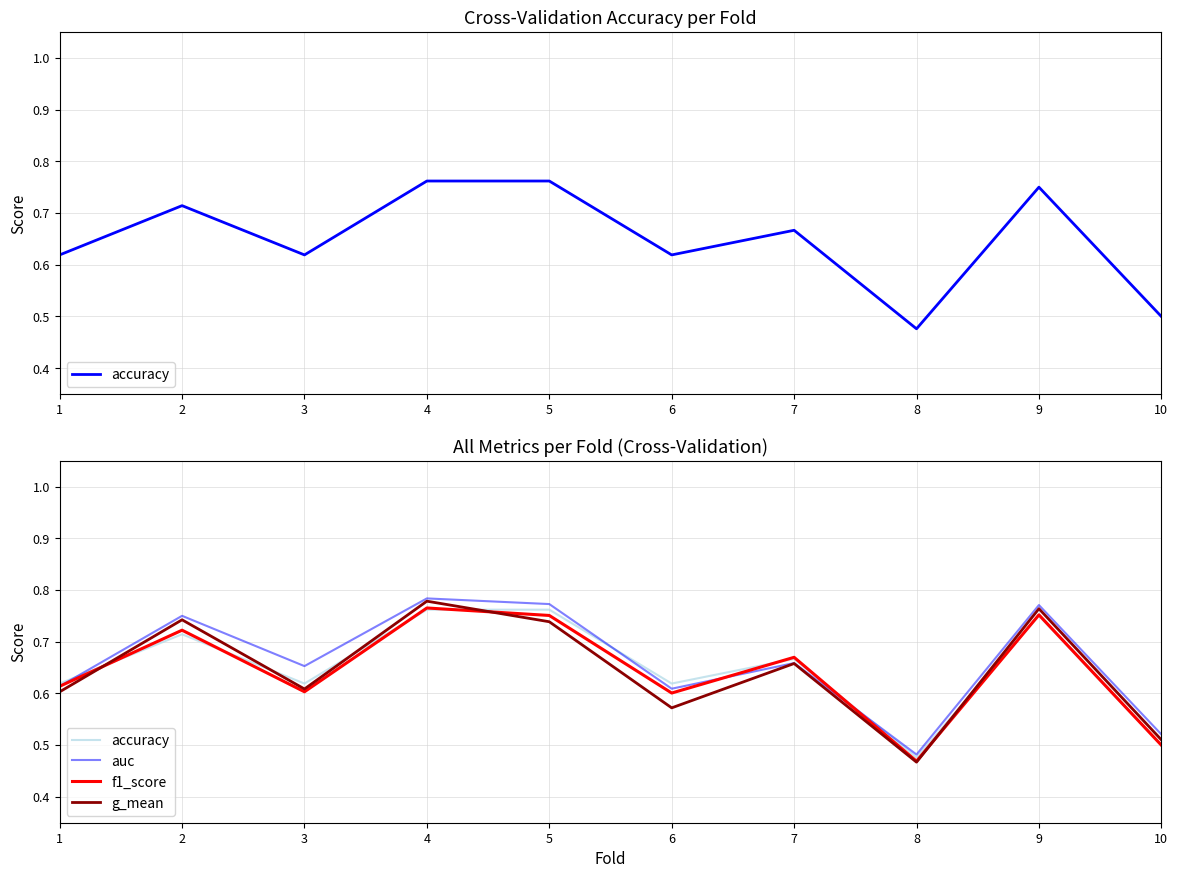

Between 7 and 6, which is larger?

7